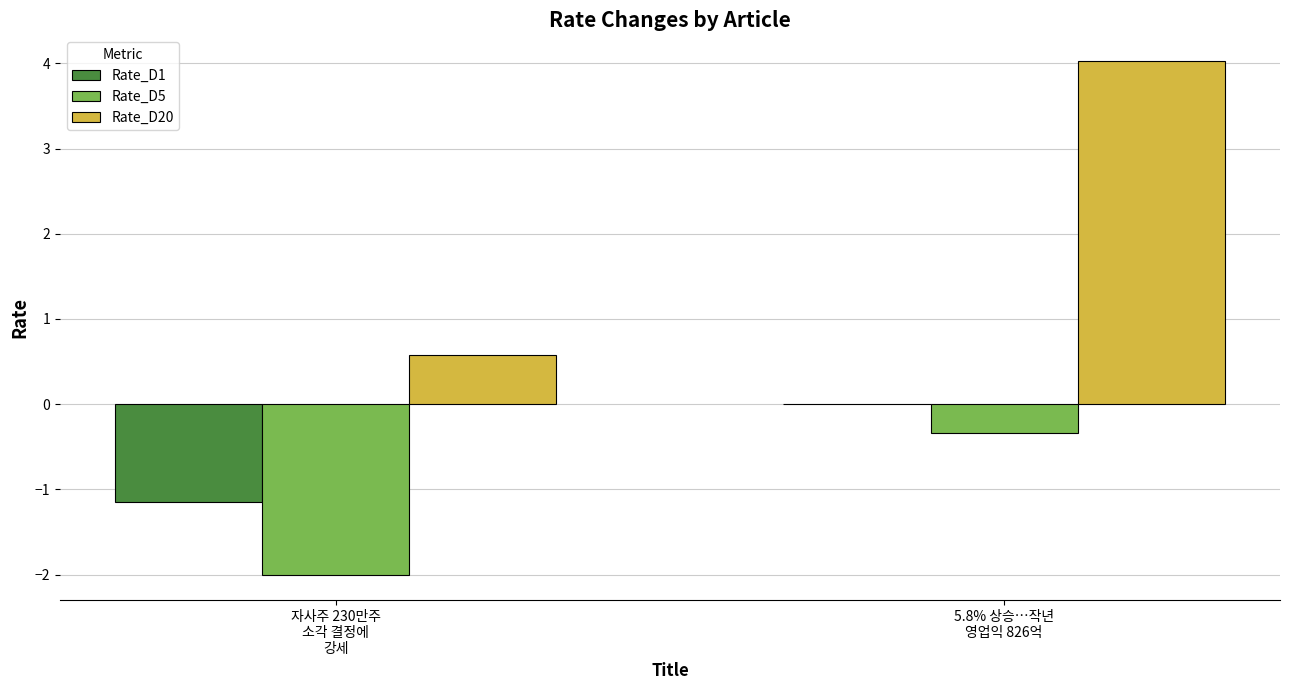

What is the sum of all Rate_D1 values?

-1.1